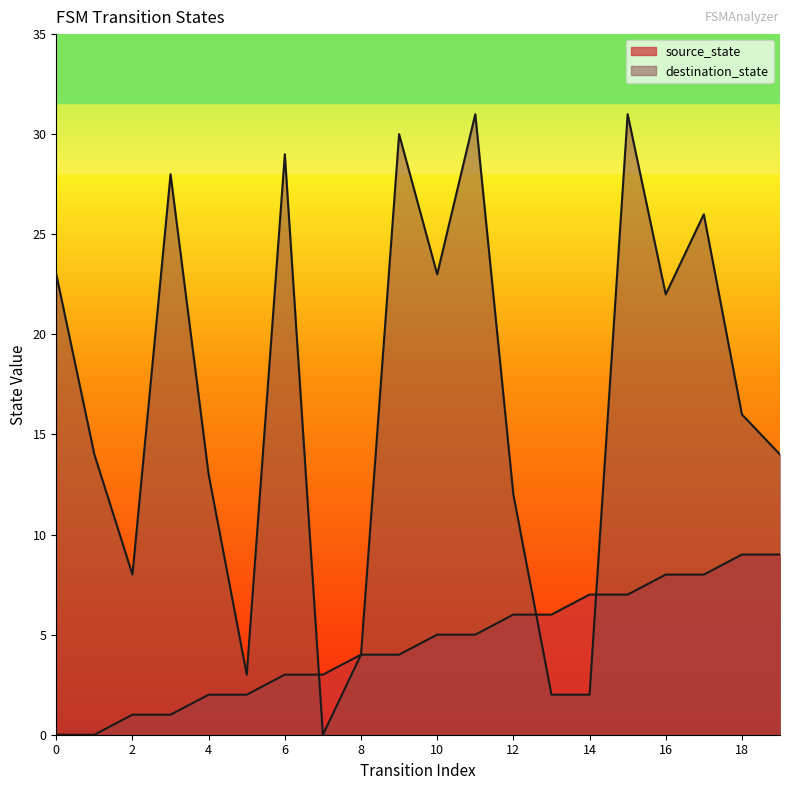

What are all the series names shown in the legend?

source_state, destination_state